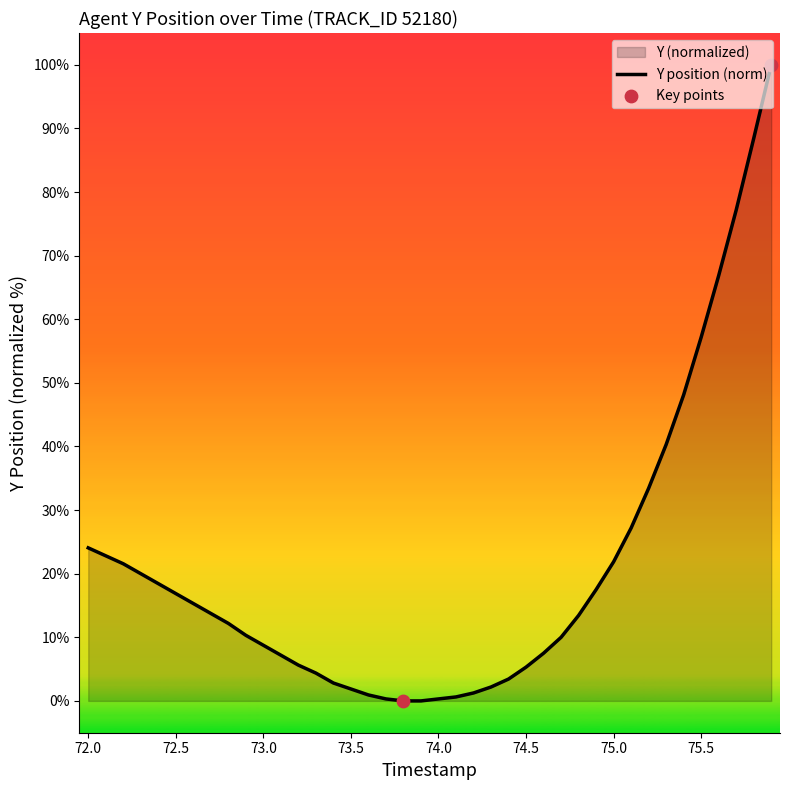

True or false: the data shows 37.2 at 75.0.

False